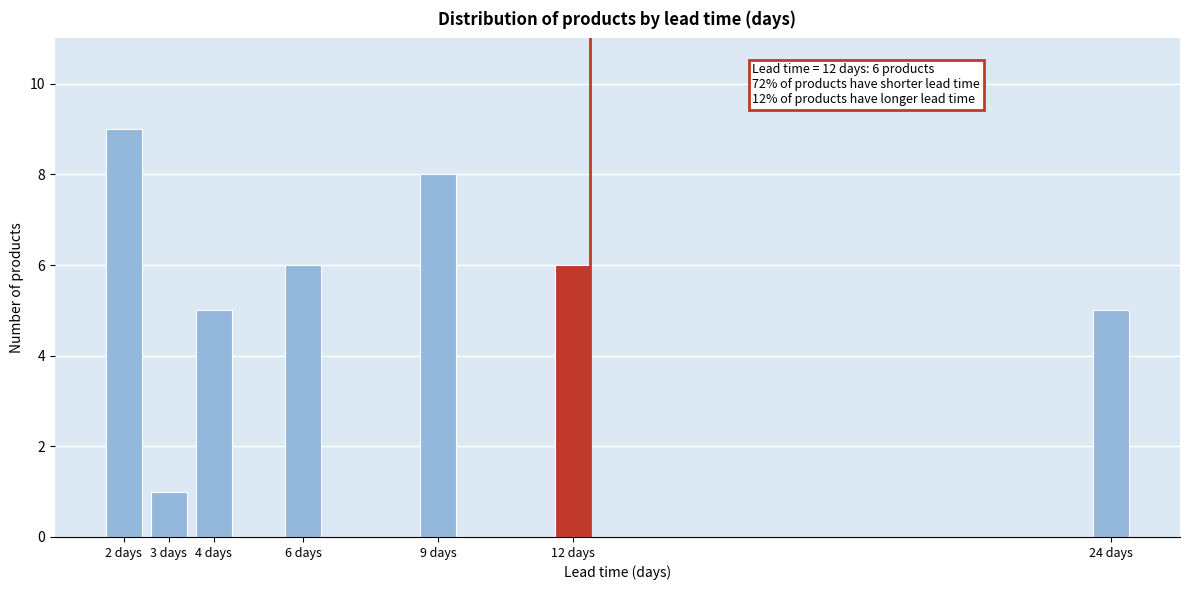

Reading left to right, transcribe all the data shown in this chart.

9	1	5	6	8	6	5